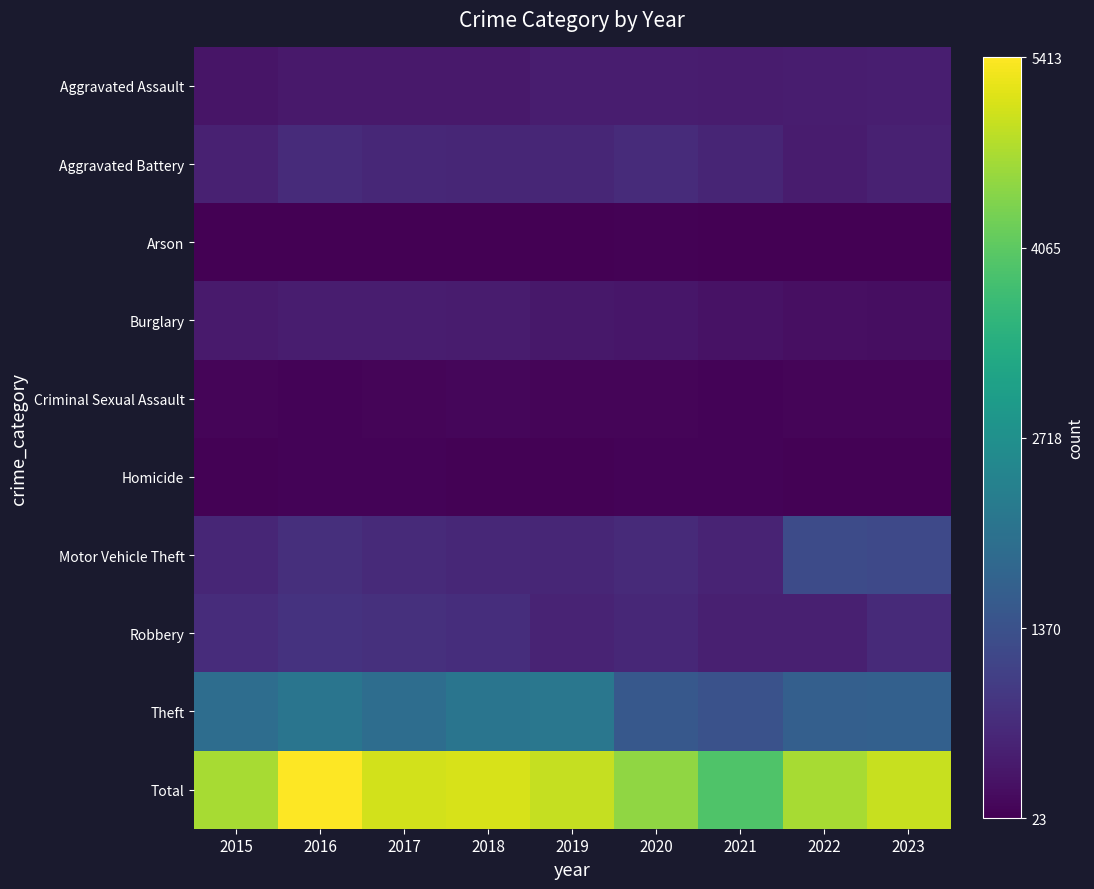

Reading right to left, transcribe all the data shown in this chart.

Aggravated Assault: 2023=0.1	2022=0.1	2021=0.1	2020=0.1	2019=0.1	2018=0.1	2017=0.1	2016=0.1	2015=0.1
Aggravated Battery: 2023=0.1	2022=0.1	2021=0.1	2020=0.1	2019=0.1	2018=0.1	2017=0.1	2016=0.1	2015=0.1
Arson: 2023=0.0	2022=0.0	2021=0.0	2020=0.0	2019=0.0	2018=0.0	2017=0.0	2016=0.0	2015=0.0
Burglary: 2023=0.0	2022=0.0	2021=0.0	2020=0.1	2019=0.1	2018=0.1	2017=0.1	2016=0.1	2015=0.1
Criminal Sexual Assault: 2023=0.0	2022=0.0	2021=0.0	2020=0.0	2019=0.0	2018=0.0	2017=0.0	2016=0.0	2015=0.0
Homicide: 2023=0.0	2022=0.0	2021=0.0	2020=0.0	2019=0.0	2018=0.0	2017=0.0	2016=0.0	2015=0.0
Motor Vehicle Theft: 2023=0.2	2022=0.2	2021=0.1	2020=0.1	2019=0.1	2018=0.1	2017=0.1	2016=0.1	2015=0.1
Robbery: 2023=0.1	2022=0.1	2021=0.1	2020=0.1	2019=0.1	2018=0.1	2017=0.1	2016=0.1	2015=0.1
Theft: 2023=0.3	2022=0.3	2021=0.3	2020=0.3	2019=0.4	2018=0.4	2017=0.4	2016=0.4	2015=0.4
Total: 2023=0.9	2022=0.9	2021=0.7	2020=0.8	2019=0.9	2018=0.9	2017=0.9	2016=1.0	2015=0.9